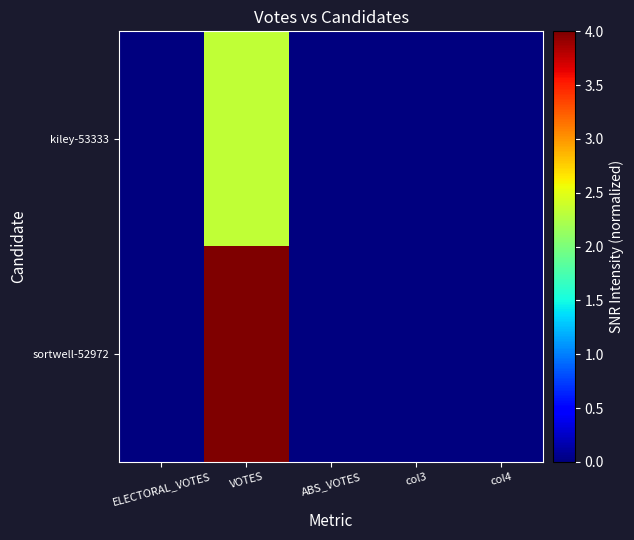

Reading left to right, extract all data points from this chart.

kiley-53333: ELECTORAL_VOTES=0.0	VOTES=2.3	ABS_VOTES=0.0	col3=0.0	col4=0.0
sortwell-52972: ELECTORAL_VOTES=0.0	VOTES=4.0	ABS_VOTES=0.0	col3=0.0	col4=0.0